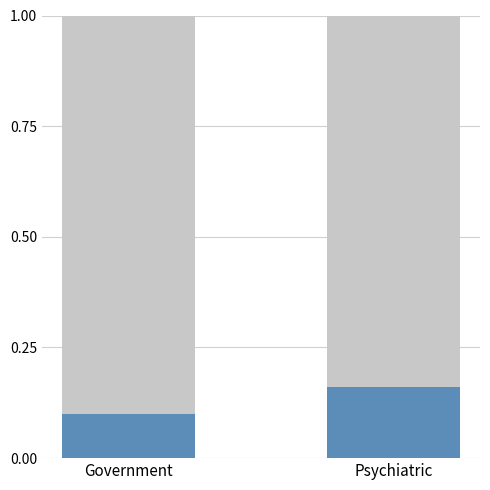

Does the chart contain any negative values?

No